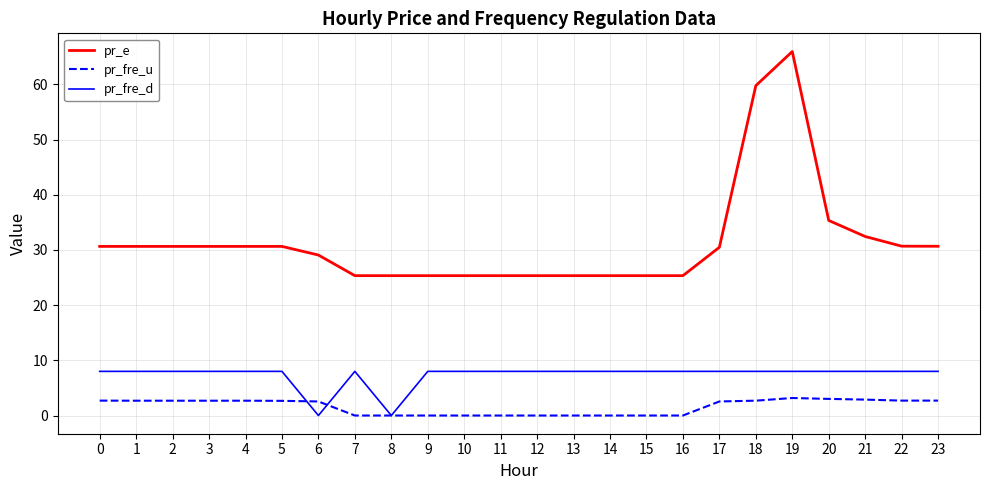

What are all the series names shown in the legend?

pr_e, pr_fre_u, pr_fre_d